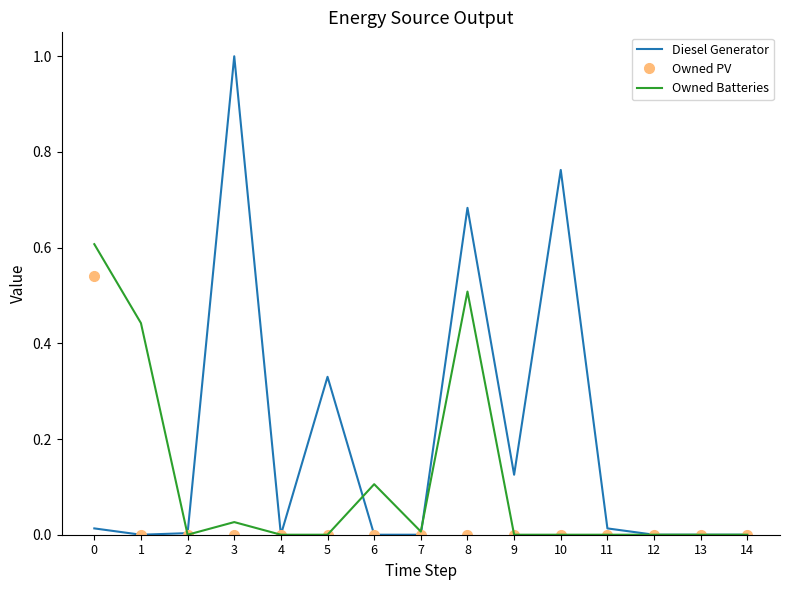

What is the total value across all series at 8?

1.2